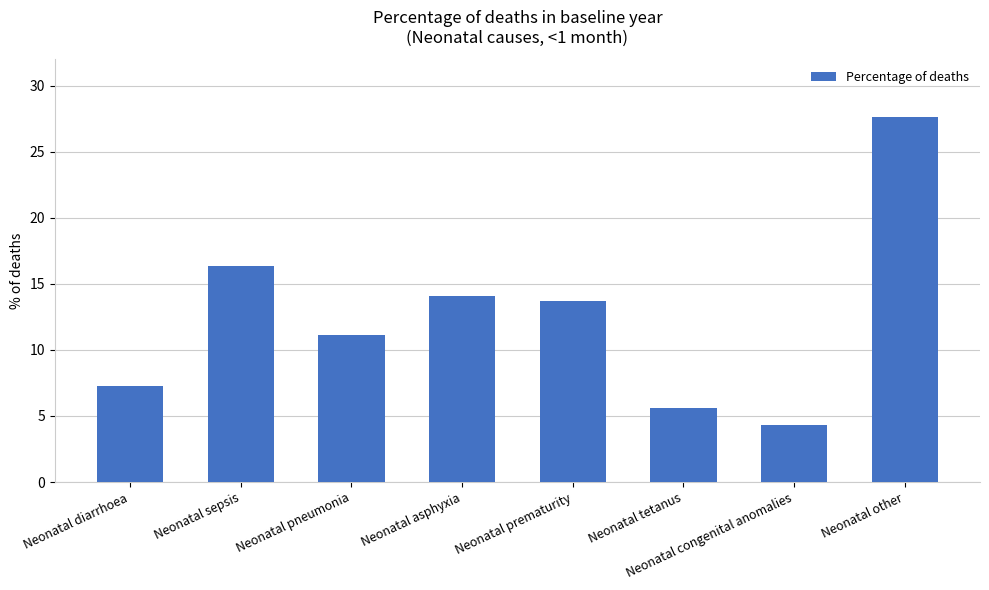

What is the label of the 1st bar from the right?

Neonatal other